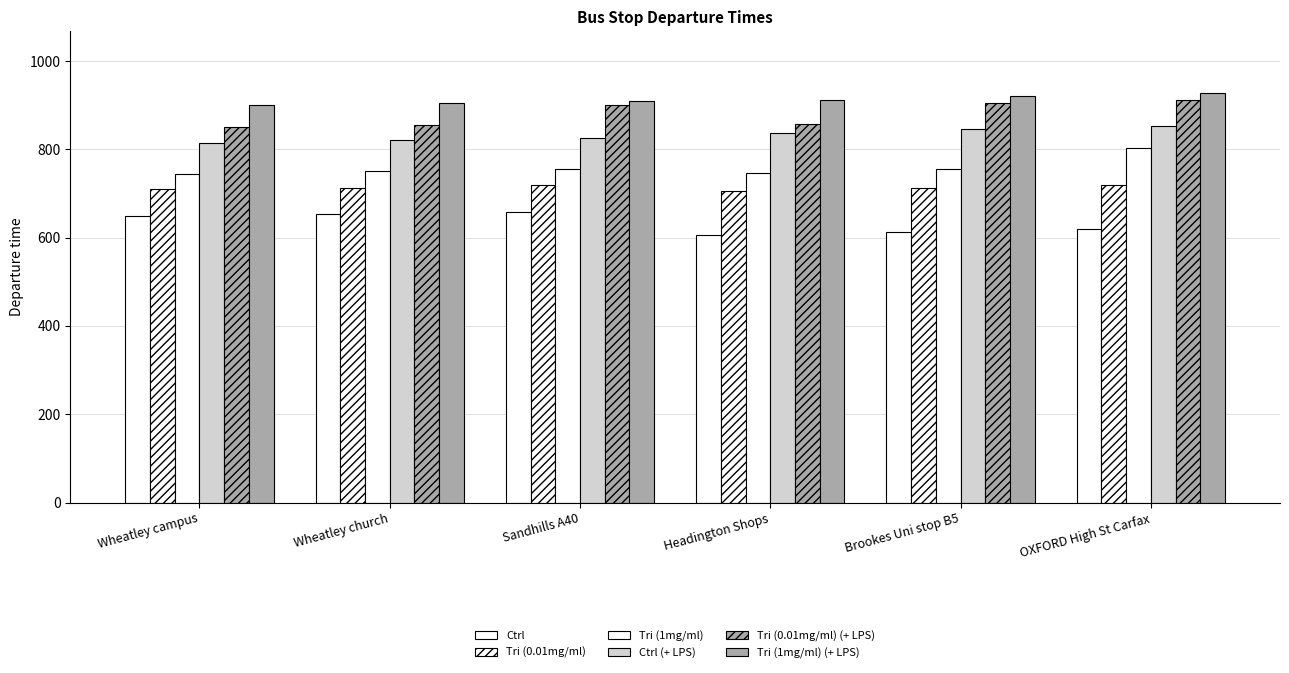

Does the chart contain any negative values?

No